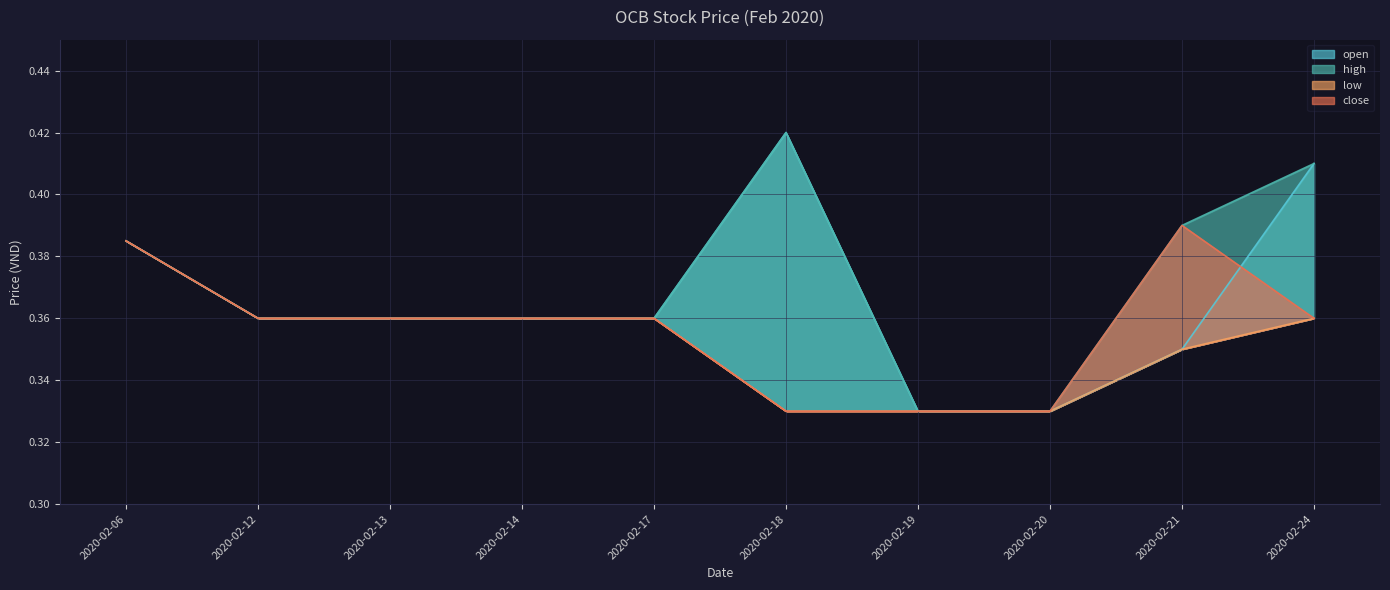

What is the spread (max minus min) of values at 2020-02-18?

0.1